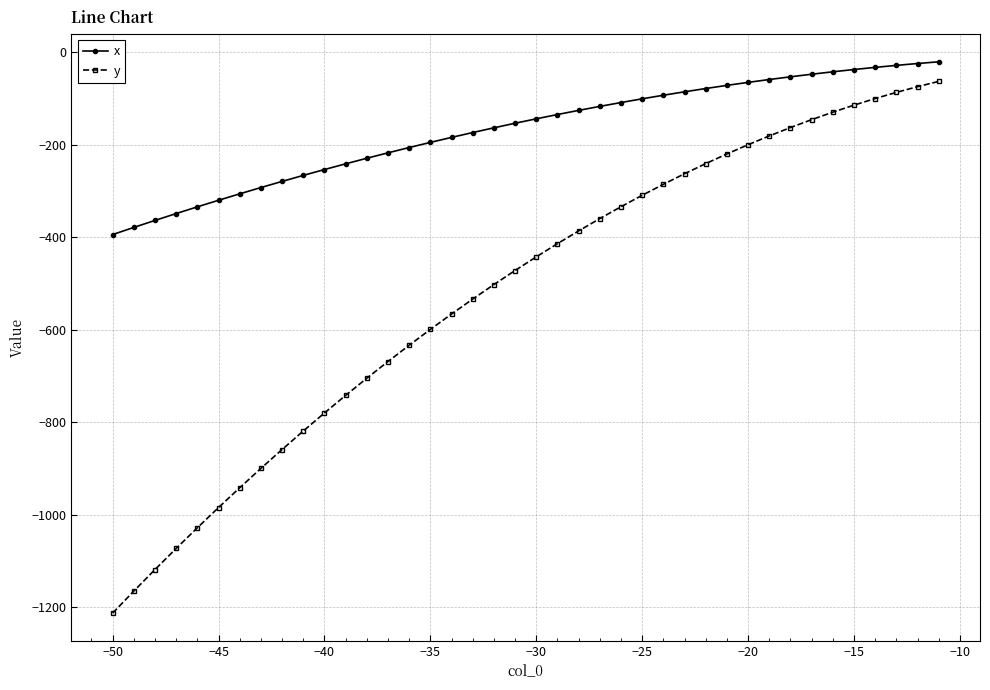

True or false: x and y intersect in this chart.

False